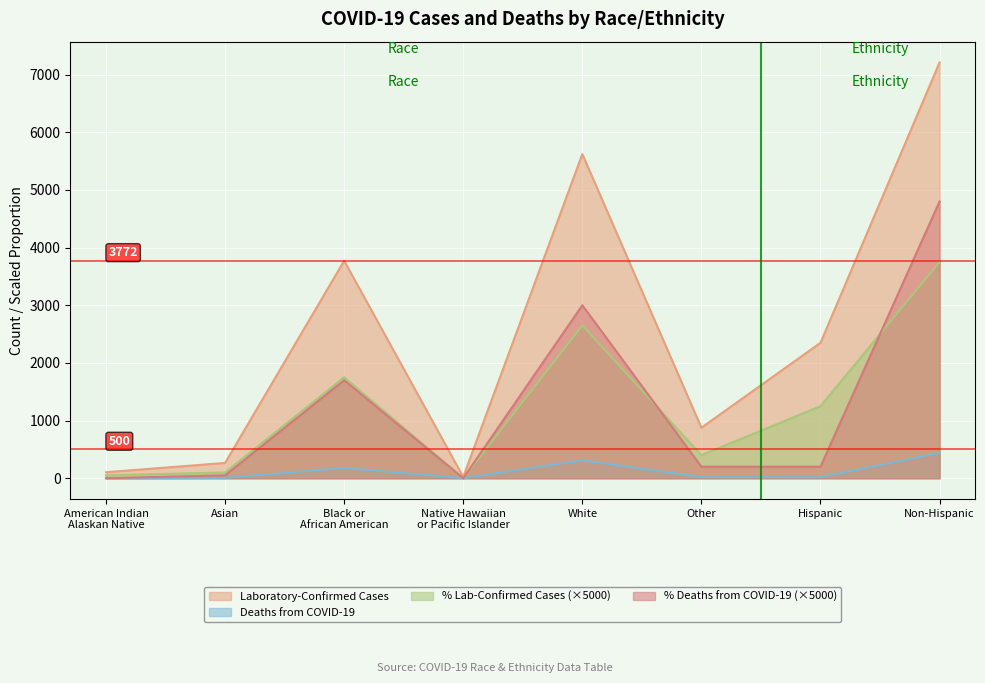

Rank the categories by Laboratory-Confirmed Cases value from lowest to highest.

Native Hawaiian
or Pacific Islander, American Indian
Alaskan Native, Asian, Other, Hispanic, Black or
African American, White, Non-Hispanic